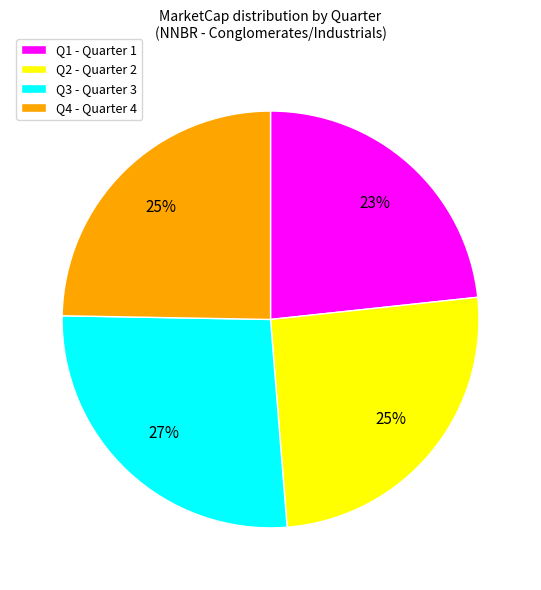

Approximately how many times larger is the value at Q2 - Quarter 2 compared to Q1 - Quarter 1?

1.1